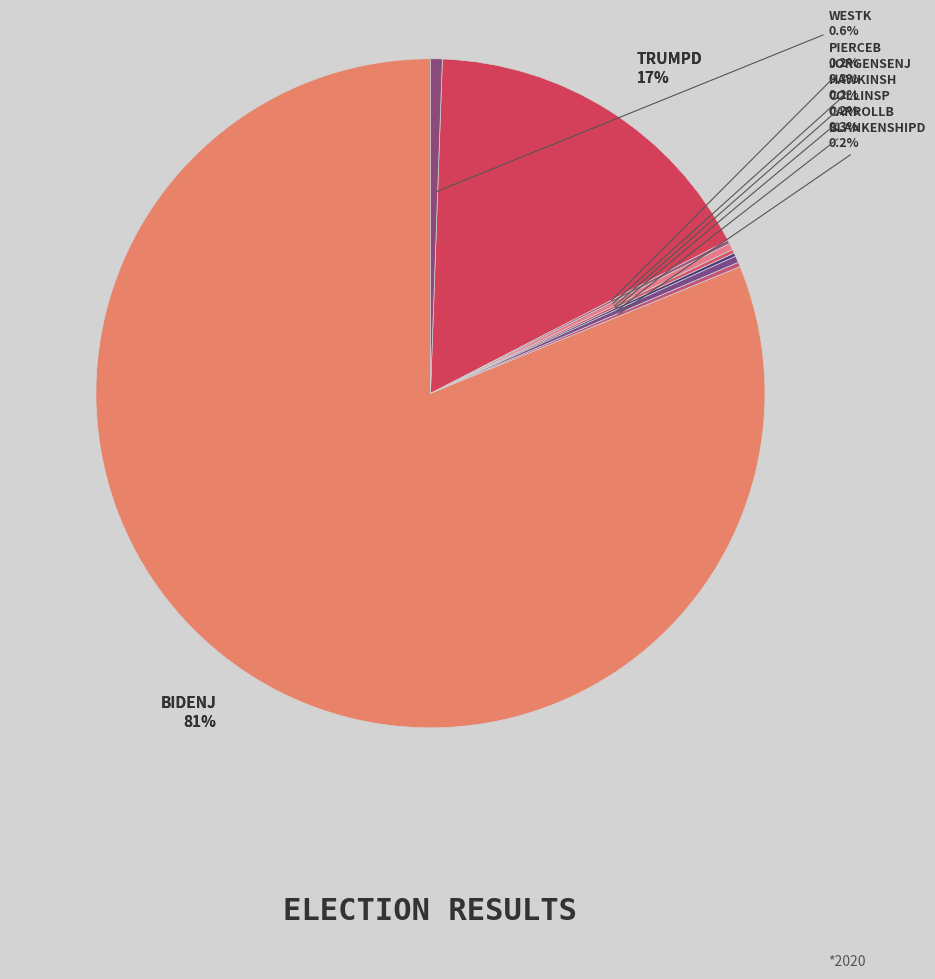

Which slice is the smallest?

collinsp